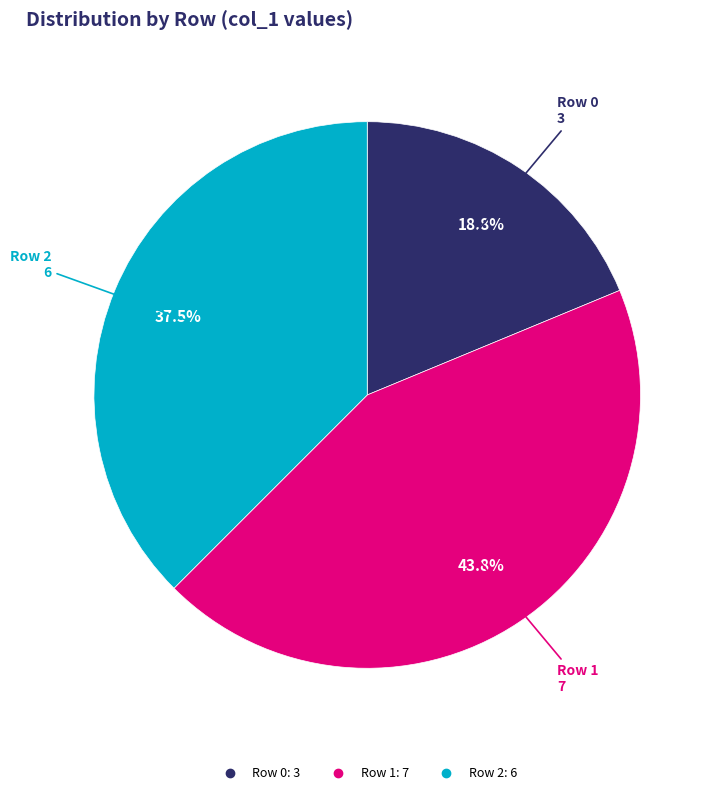

Does any single category account for the majority?

No